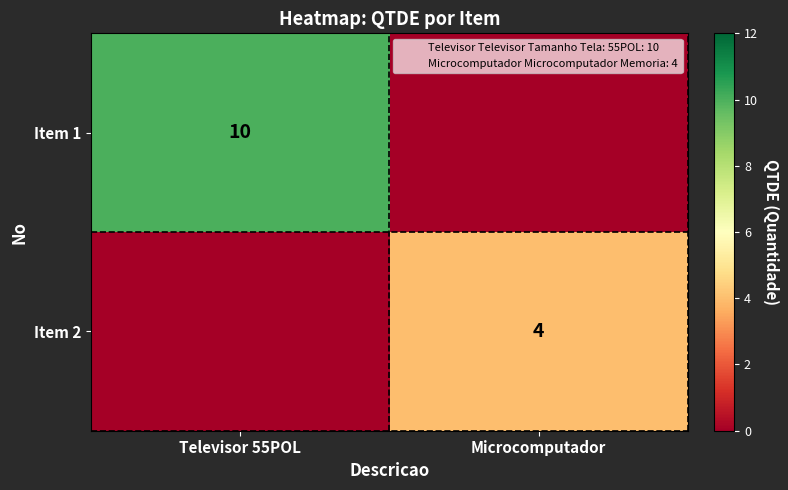

Rank the categories by Item 1 value from lowest to highest.

Microcomputador, Televisor 55POL